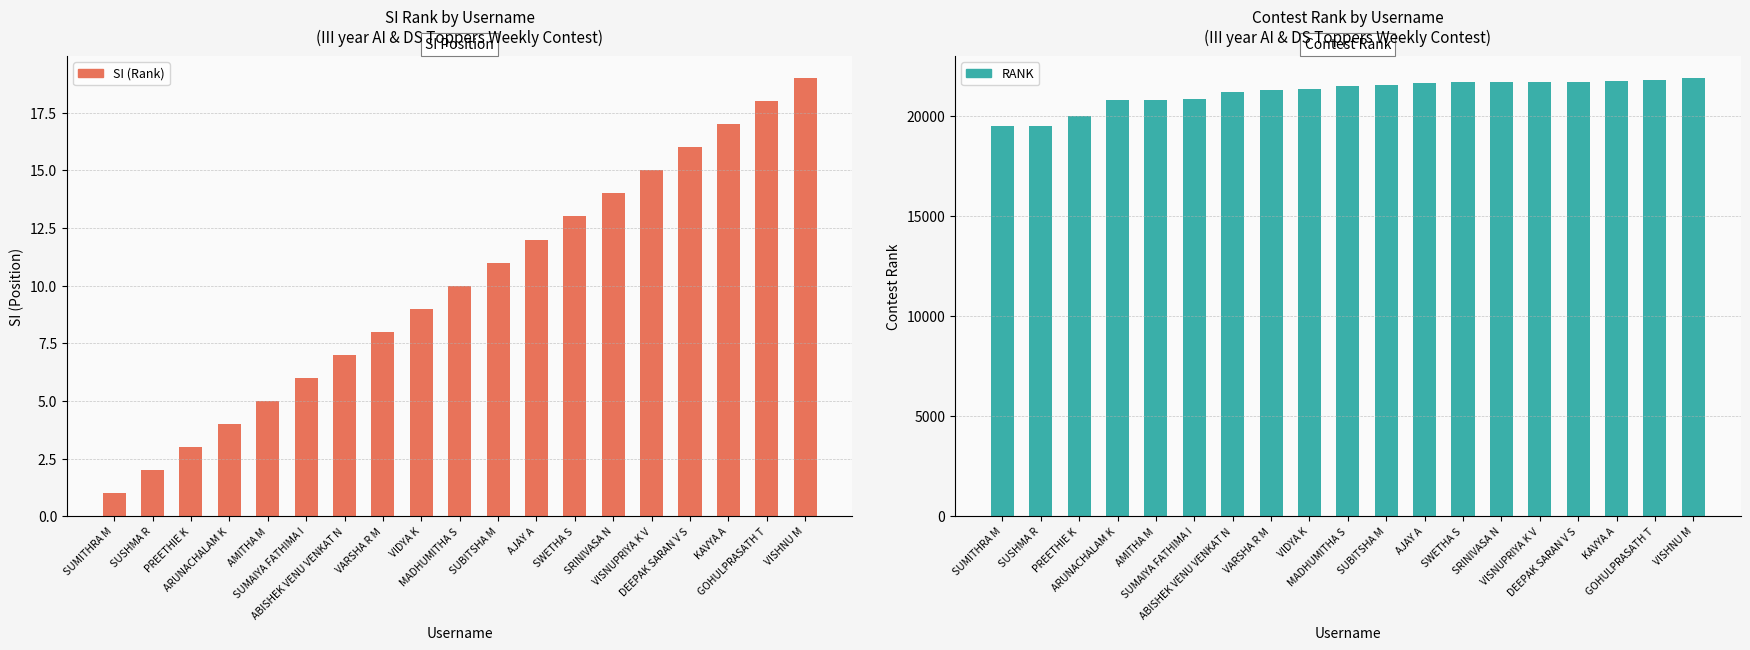

Reading left to right, transcribe all the data shown in this chart.

SI (Rank): 1	2	3	4	5	6	7	8	9	10	11	12	13	14	15	16	17	18	19
RANK: 19457	19464	19976	20755	20776	20804	21164	21292	21323	21469	21515	21628	21654	21656	21663	21700	21745	21770	21871